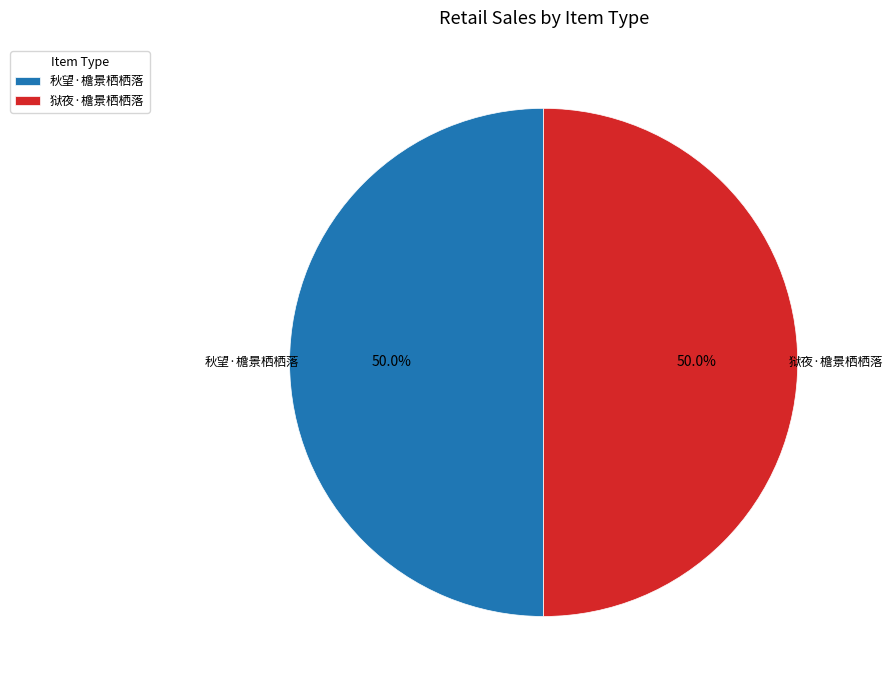

Combined, do 狱夜·檐景栖栖落 and 秋望·檐景栖栖落 account for over 50%?

Yes